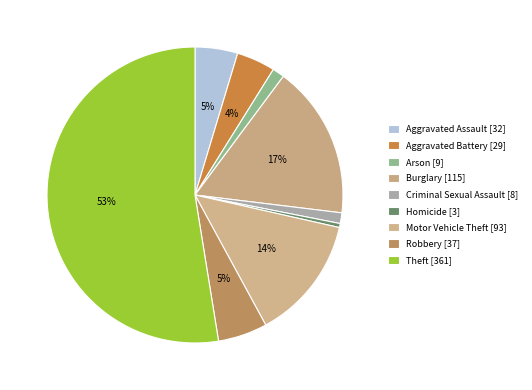

Does Aggravated Battery account for over 50% of the chart?

No